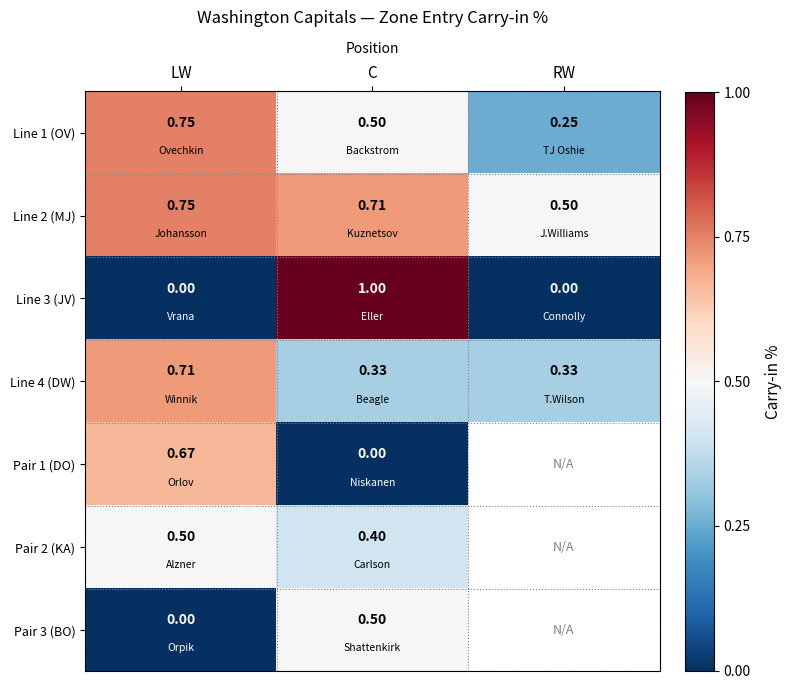

Is the value of Line 1 (OV) at C greater than the value of Pair 1 (DO) at LW?

No